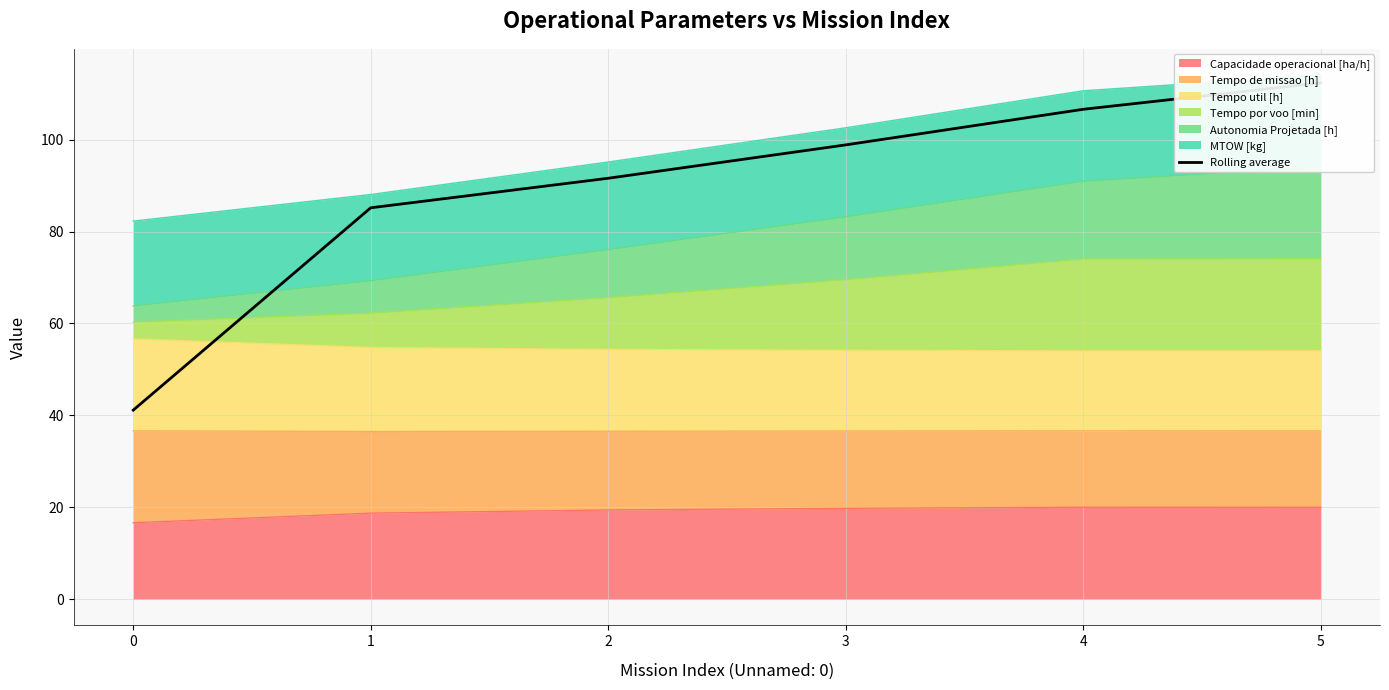

What is the greatest value displayed?

112.3